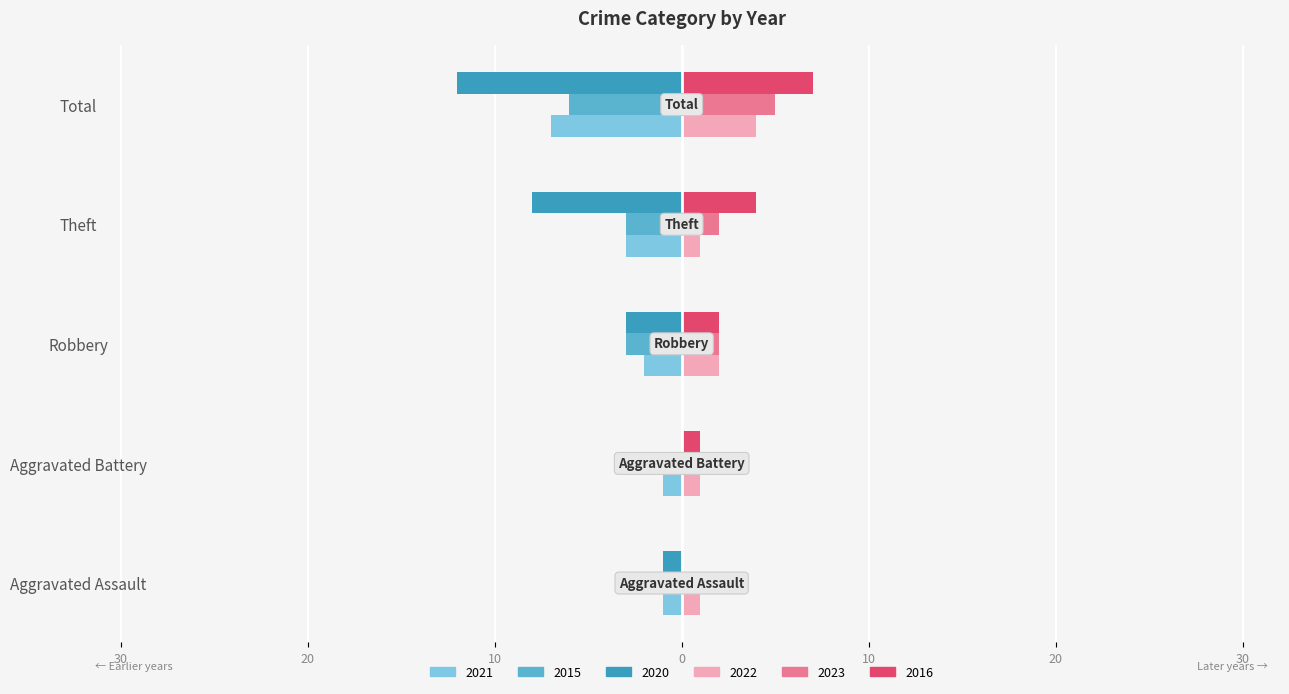

What is the label of the 2nd bar from the right?

Theft